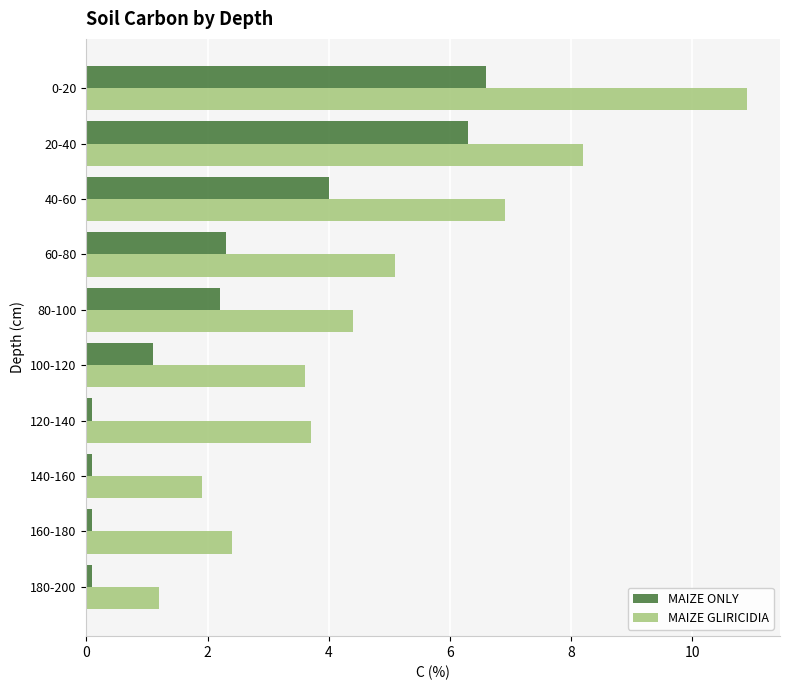

What are all the series names shown in the legend?

MAIZE ONLY, MAIZE GLIRICIDIA